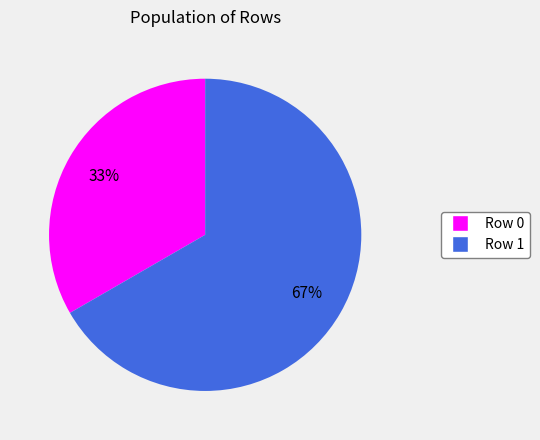

To the nearest percent, what is the average slice percentage?

50%